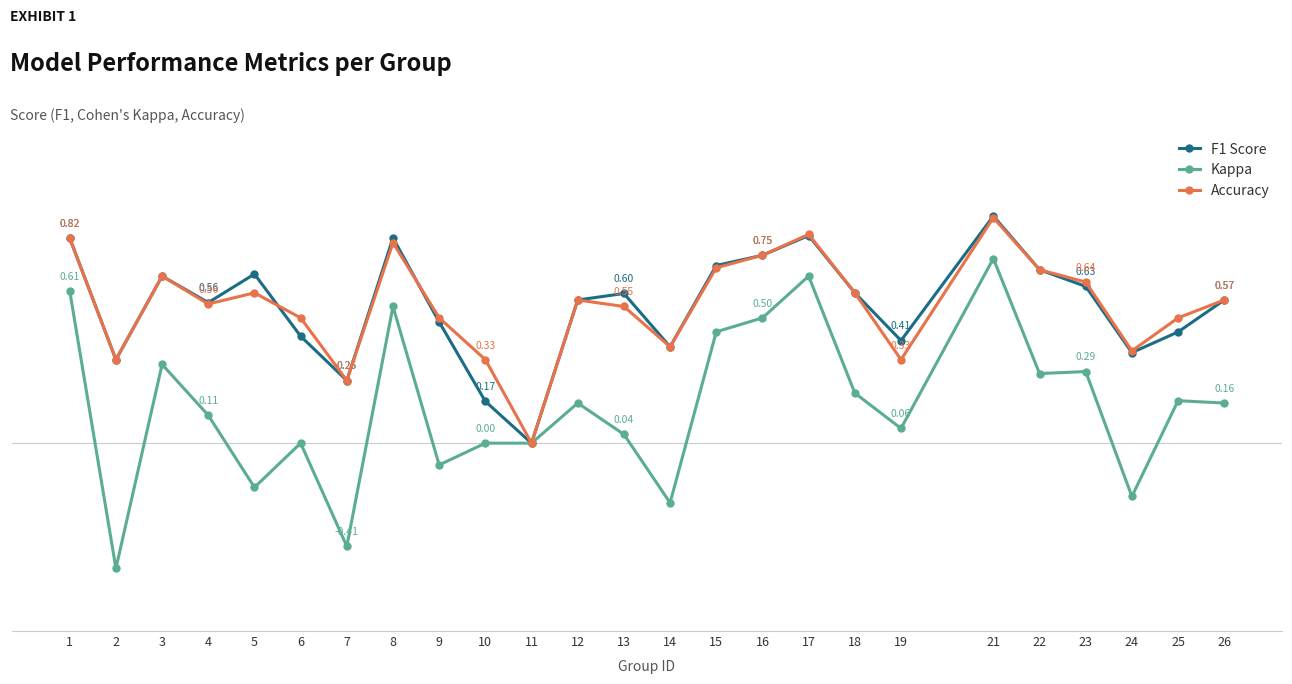

What is the sum of the Accuracy values at 6 and 25?

1.0